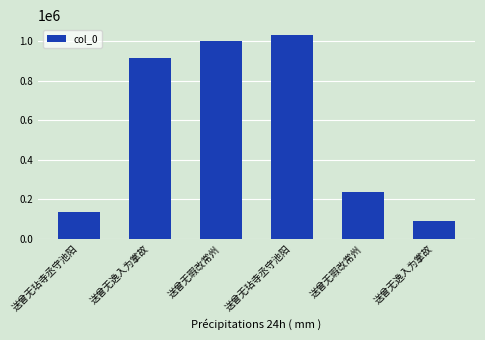

How many categories are shown in the chart?

6